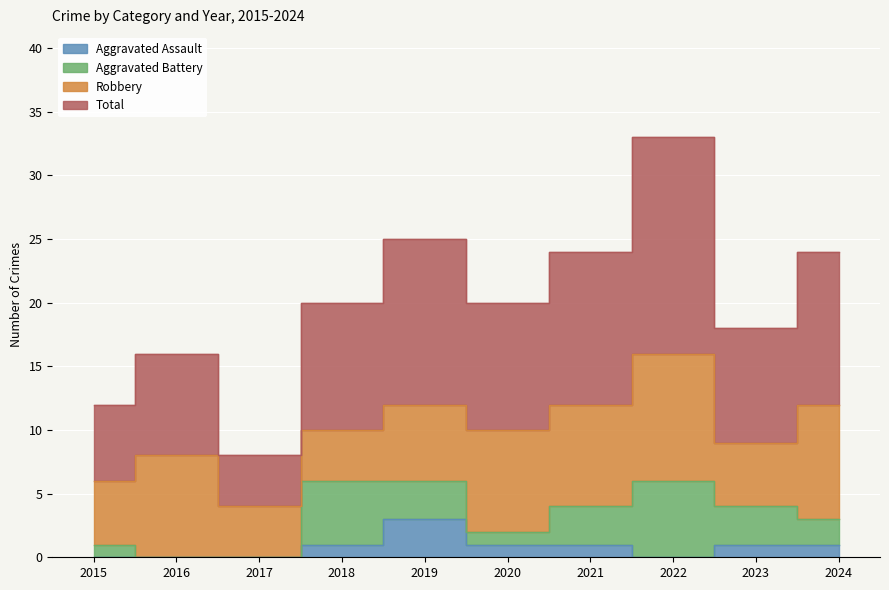

The Aggravated Assault series shows 1 at 2023. True or false?

False